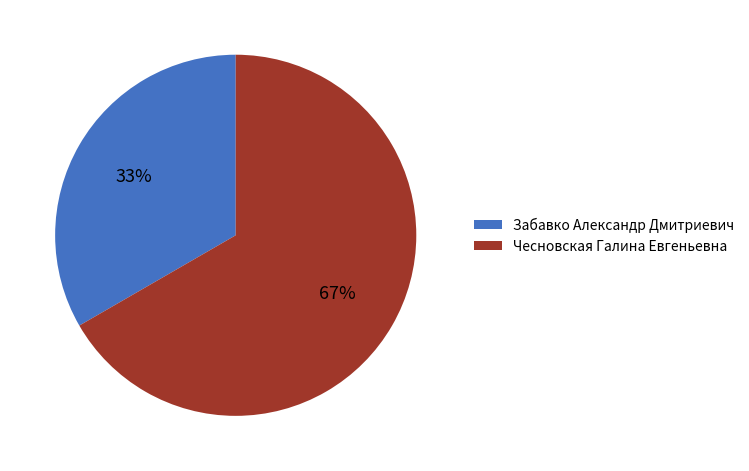

Is Забавко Александр Дмитриевич the majority of the pie?

No